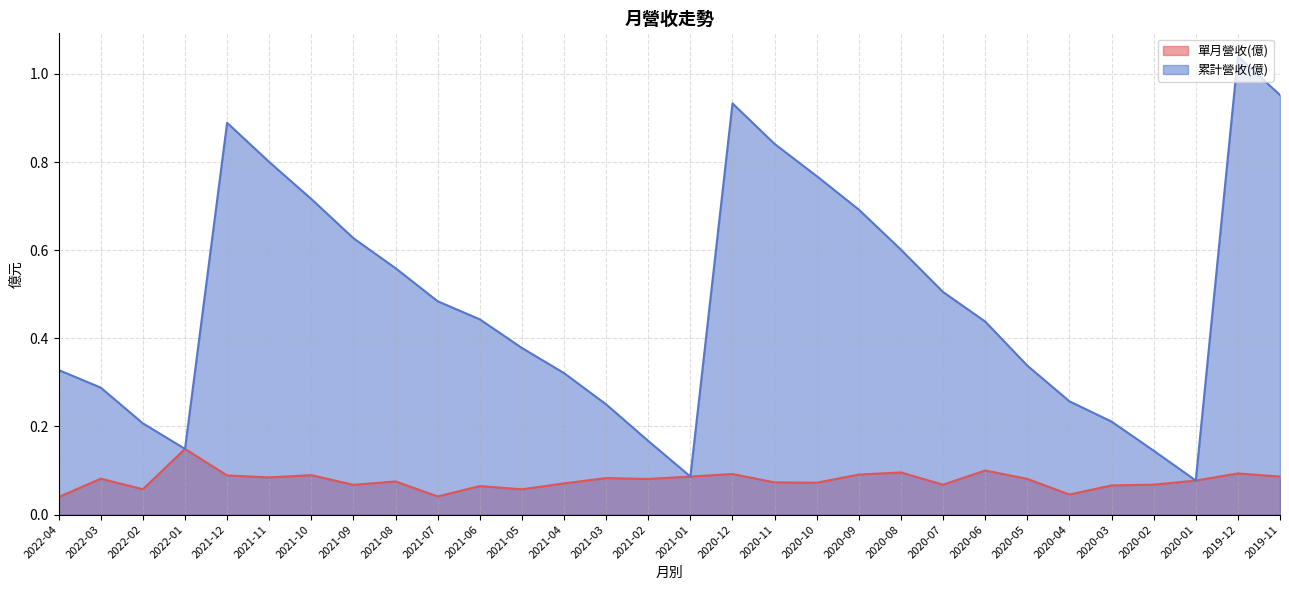

Where is 累計營收(億) nearest to the value 0?

2020-01